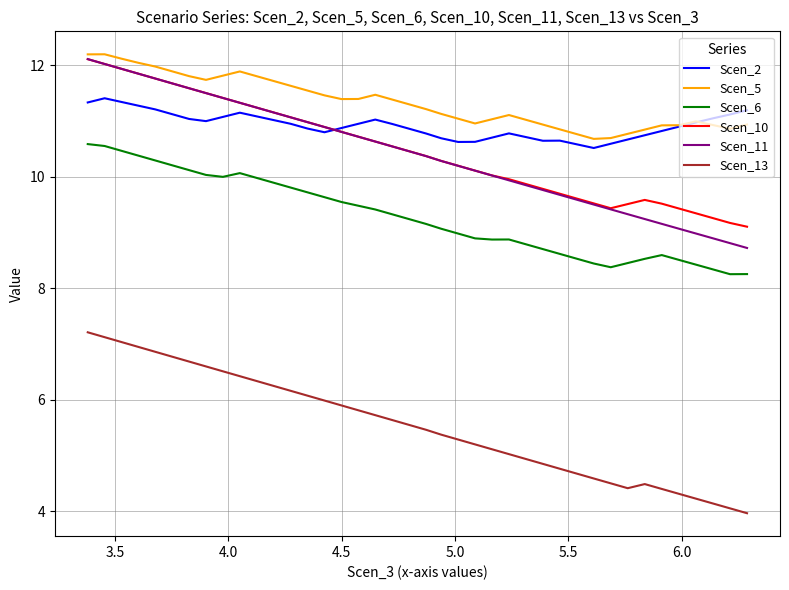

Which series has the largest range (max minus min)?

Scen_11